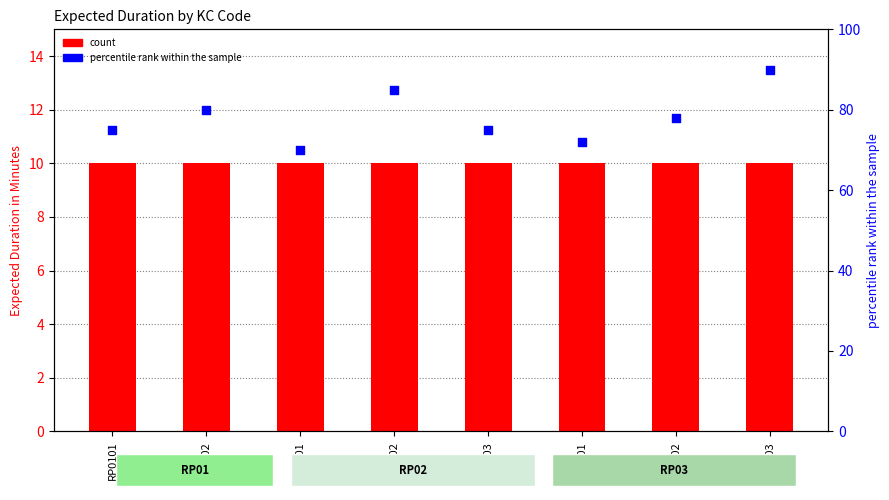

What are all the series names shown in the legend?

count, percentile rank within the sample